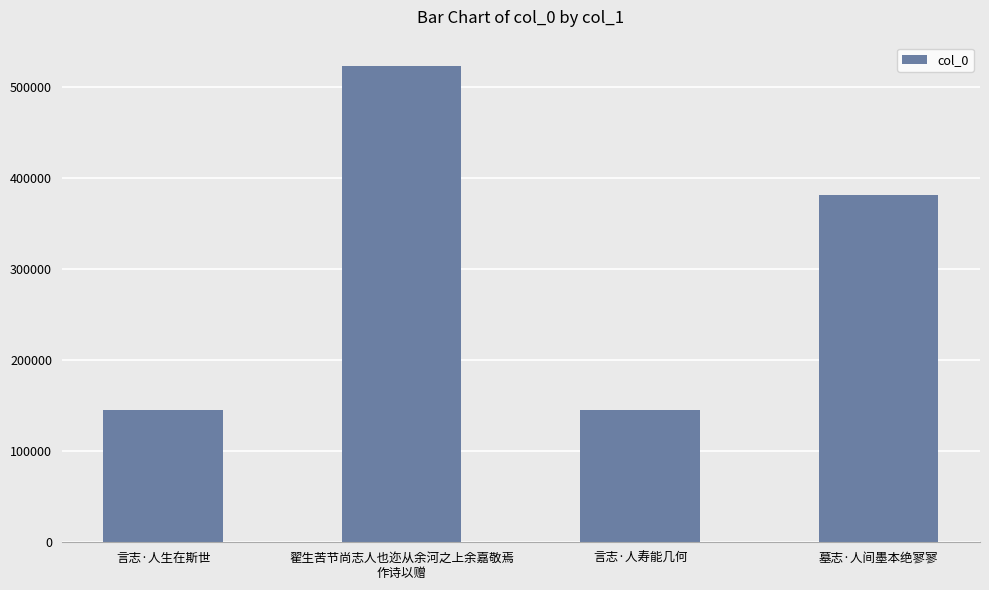

What is the value of the 4th bar from the left?

381476